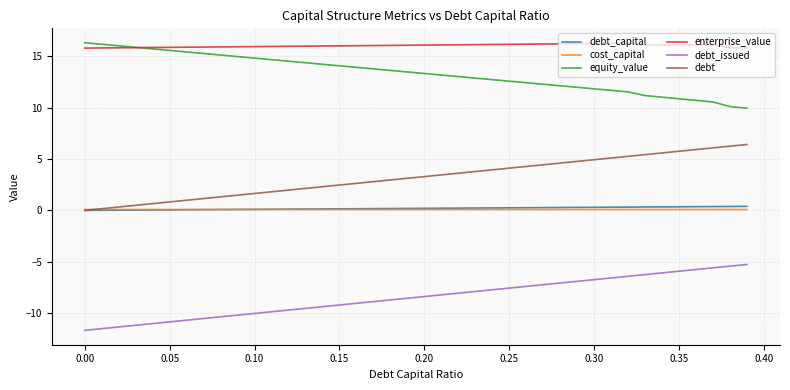

What is the greatest value displayed?

16.3